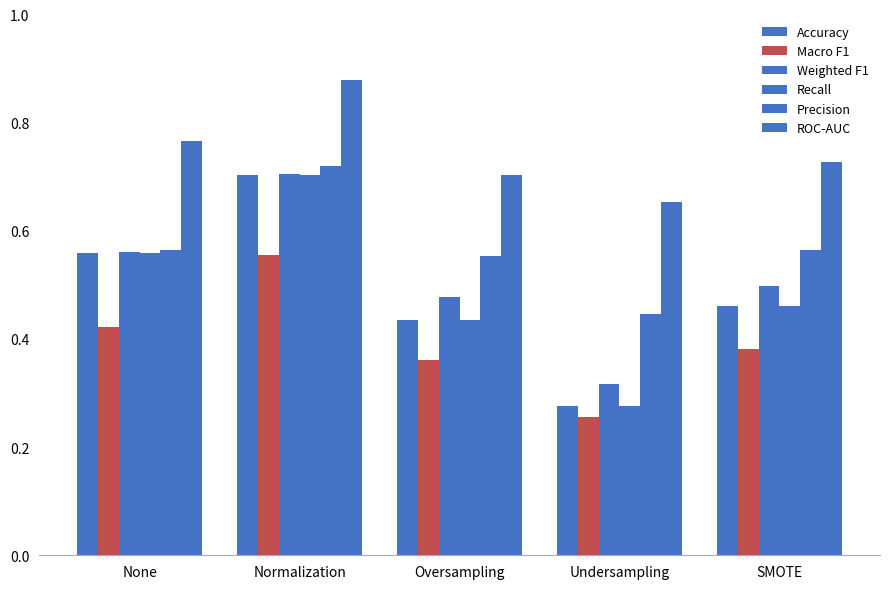

How many bars are there in total?

30